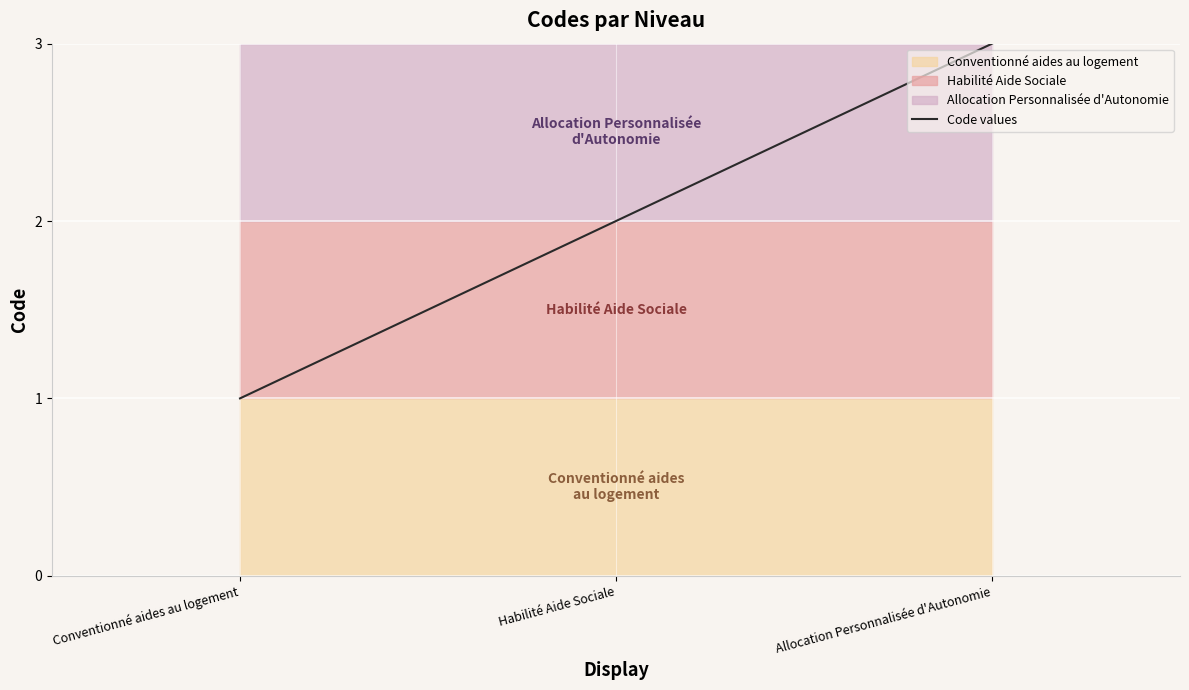

The value at Conventionné aides au logement is 2. True or false?

False